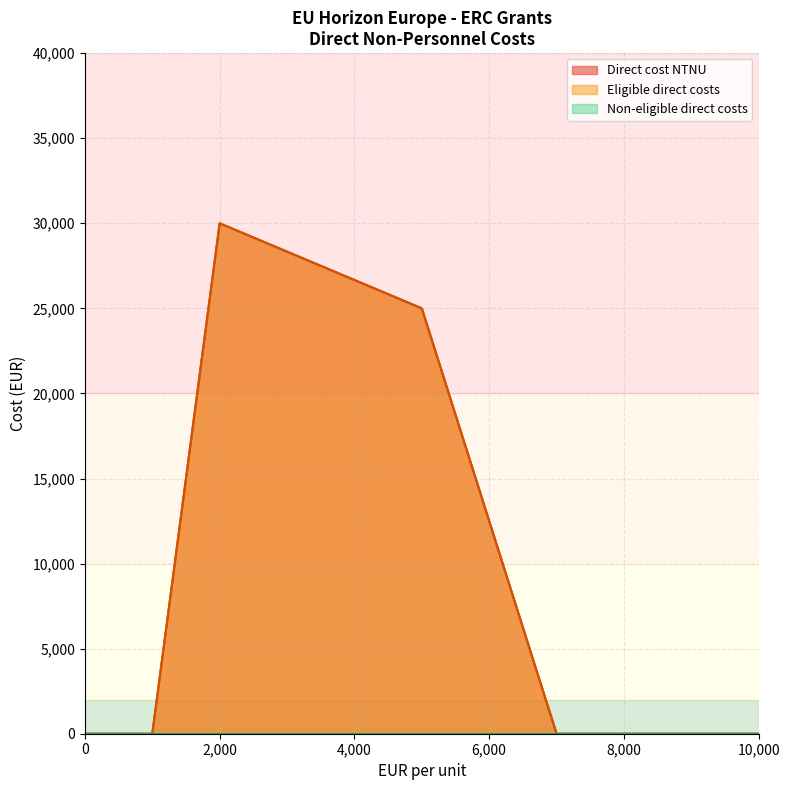

What is the difference between the maximum and minimum values in the Direct cost NTNU series?

30000